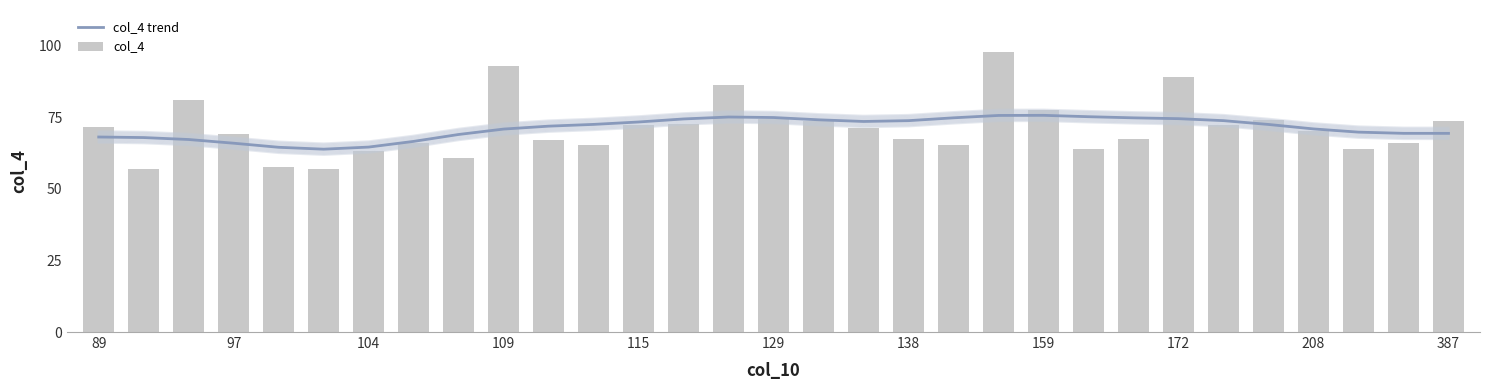

How many values in the col_4 series are below 70?

15